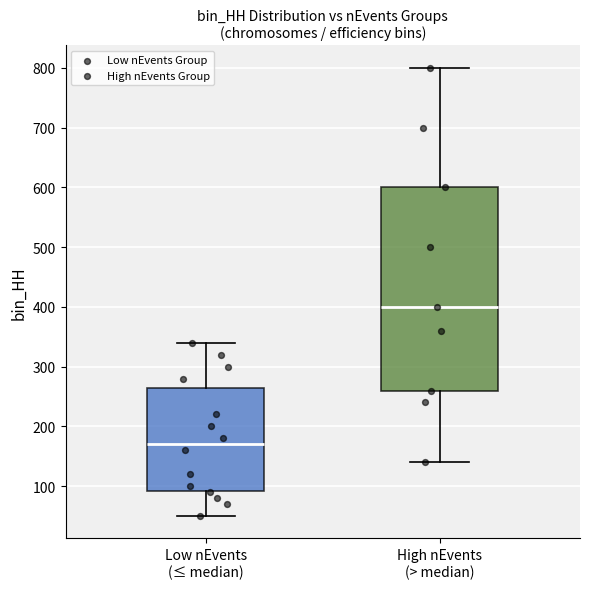

Reading left to right, transcribe this box plot: for each box, give where its median line is, the range the box spans, and where its two whiskers end, as read against the y-axis. The values are not printed on the chart, so give them approximately, as read against the axis.

Low nEvents (≤ median): median 170, box 90 to 270, whiskers 50 to 340
High nEvents (> median): median 400, box 260 to 600, whiskers 140 to 800